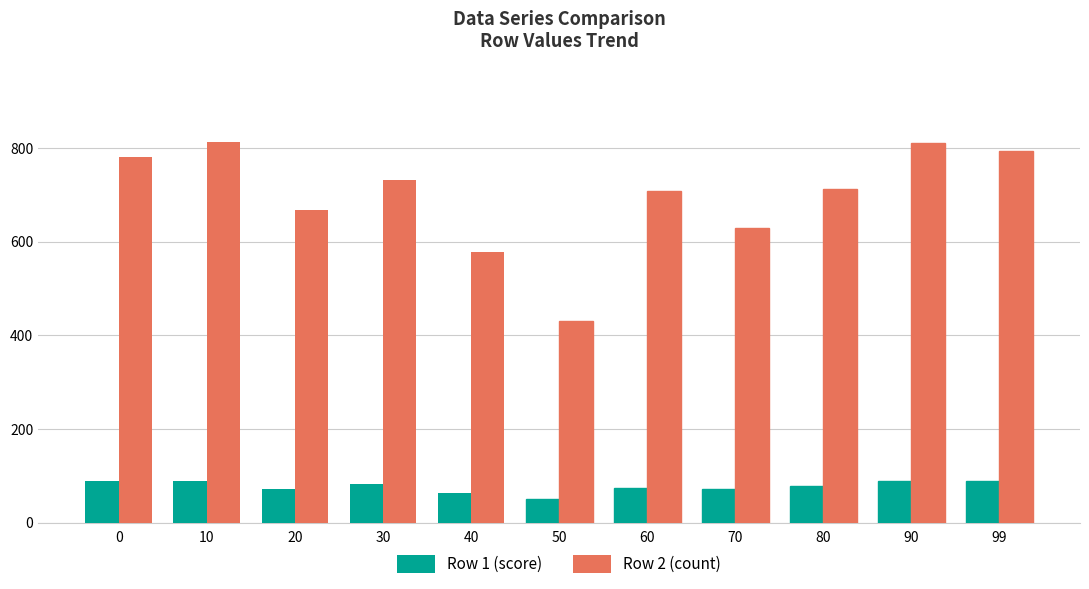

List the series in order of their overall mean, lowest first.

Row 1 (score), Row 2 (count)